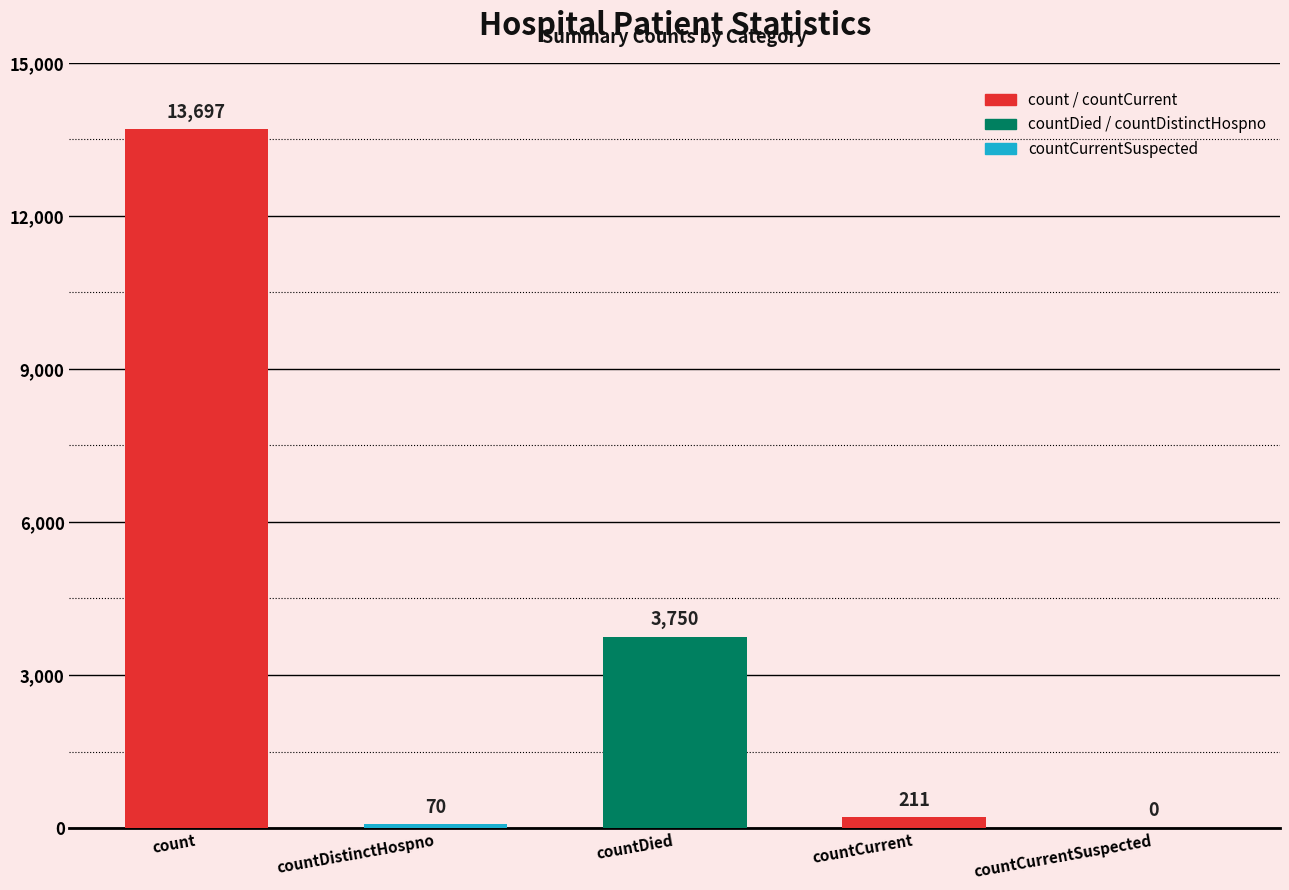

Reading left to right, what are all the values shown in this chart?

count=13697	countDistinctHospno=70	countDied=3750	countCurrent=211	countCurrentSuspected=0